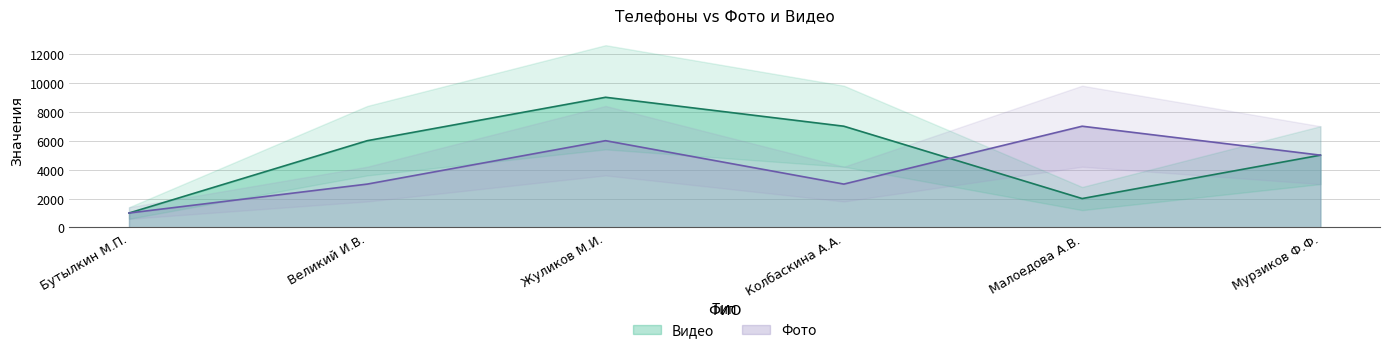

At which label is Видео closest to 5000?

Мурзиков Ф.Ф.